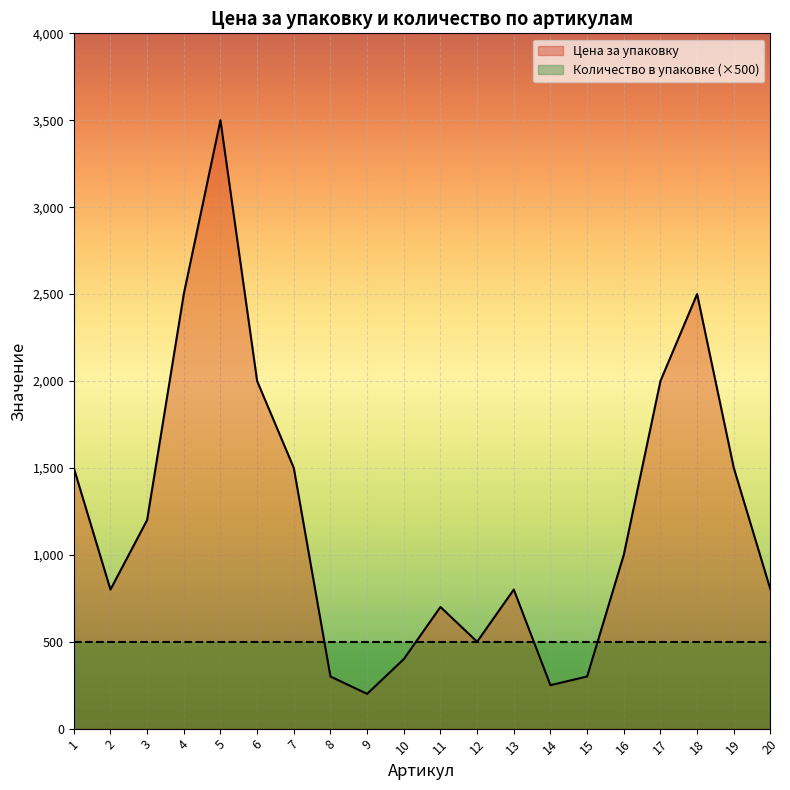

What is the change in value from 4 to 12?

-2000